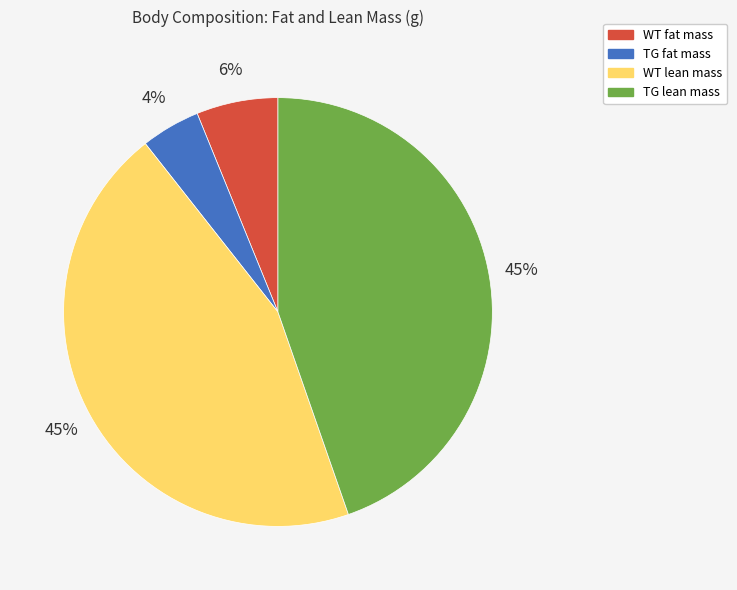

To the nearest percent, what percentage of the pie is WT lean mass?

45%